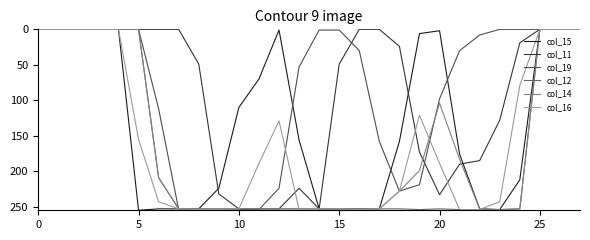

What is the highest value of the col_15 series?

255